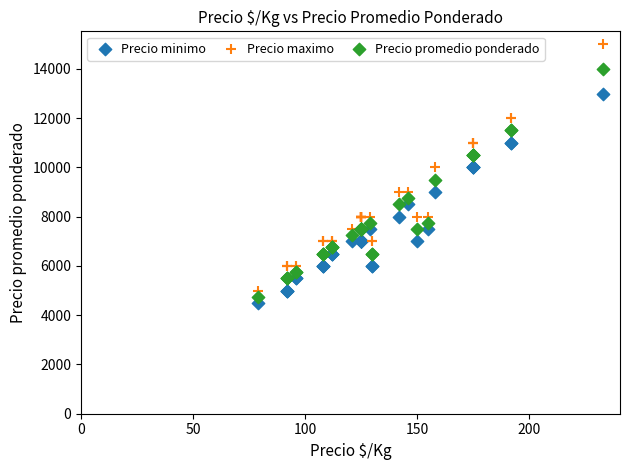

Which series contains the highest Y value?

Precio maximo